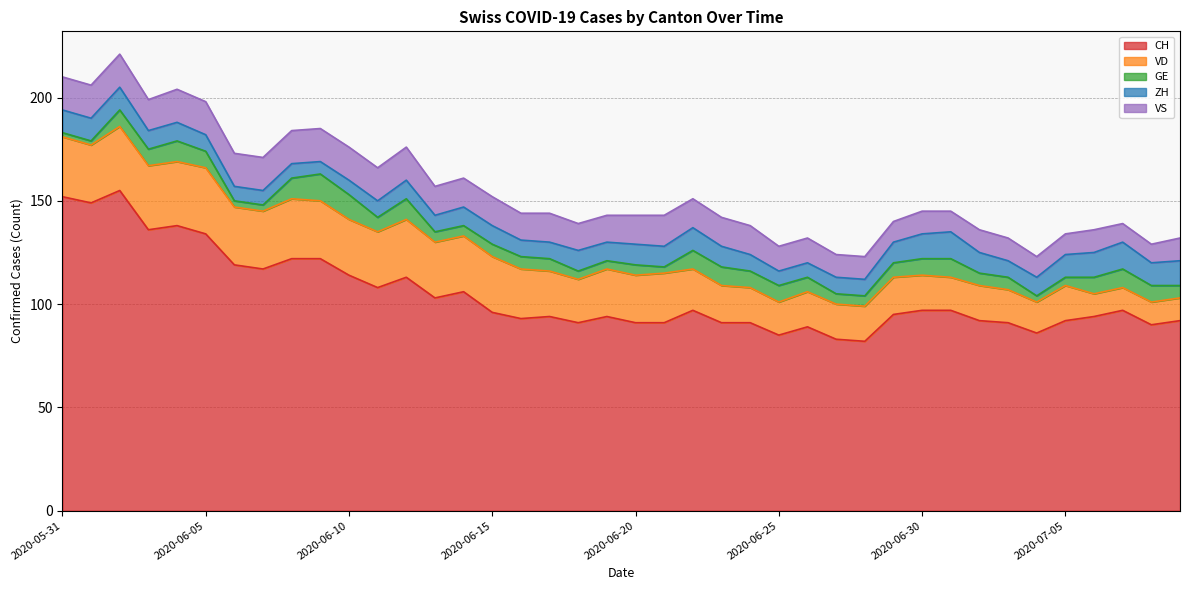

Does the chart display data point markers on the line(s)?

No